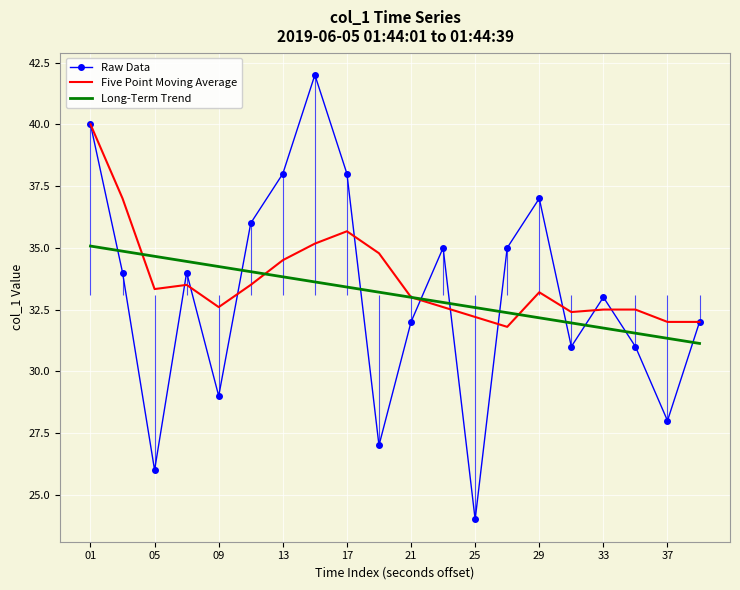

Reading right to left, list all the values displayed in this chart.

Raw Data: 32.0	28.0	31.0	33.0	31.0	37.0	35.0	24.0	35.0	32.0	27.0	38.0	42.0	38.0	36.0	29.0	34.0	26.0	34.0	40.0
Five Point Moving Average: 32.0	32.0	32.5	32.5	32.4	33.2	31.8	32.2	32.6	33.0	34.8	35.7	35.2	34.5	33.5	32.6	33.5	33.3	37.0	40.0
Long-Term Trend: 31.1	31.3	31.5	31.8	32.0	32.2	32.4	32.6	32.8	33.0	33.2	33.4	33.6	33.8	34.0	34.2	34.4	34.7	34.9	35.1